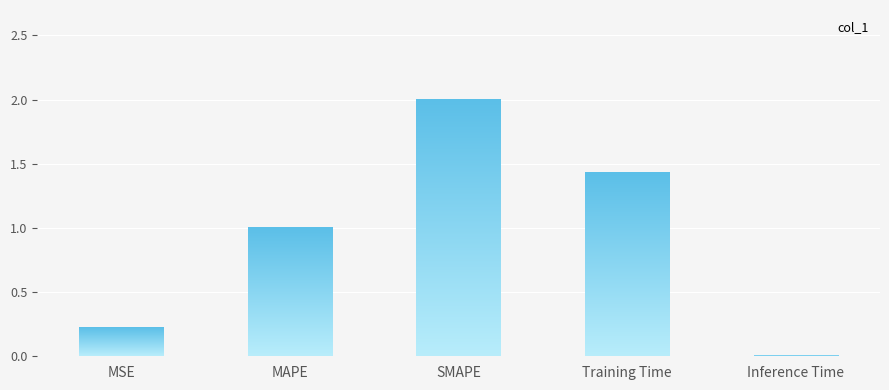

Rank the categories by value from lowest to highest.

Inference Time, MSE, MAPE, Training Time, SMAPE